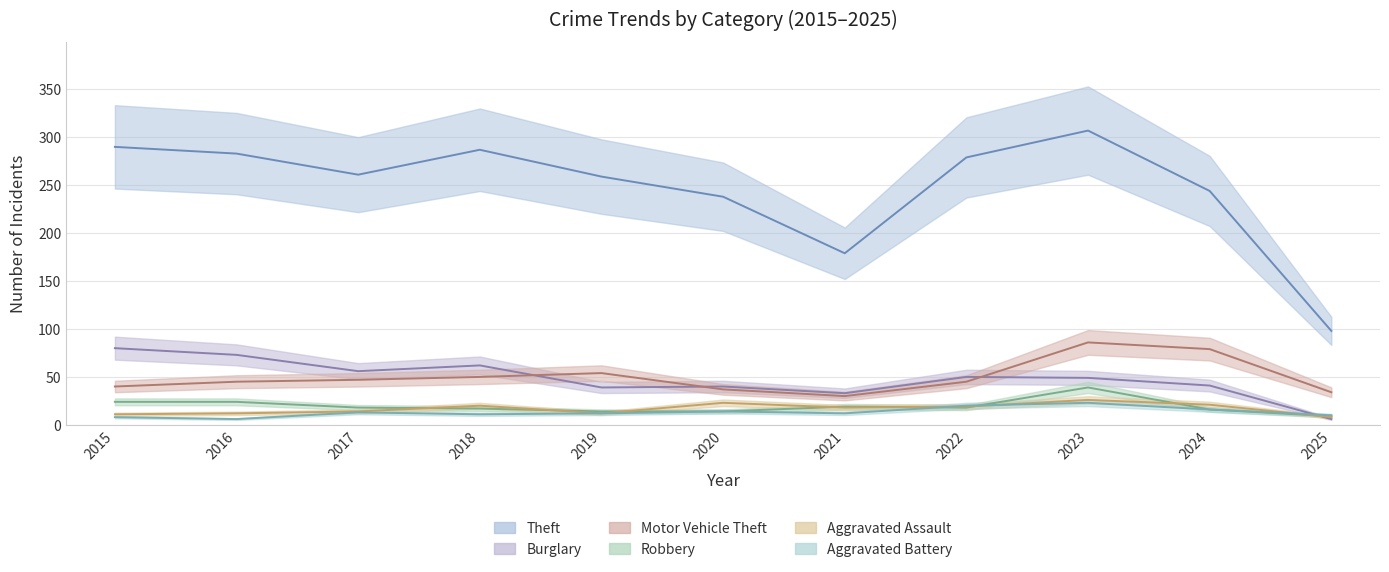

What is the difference between the maximum and minimum values in the Theft series?

209